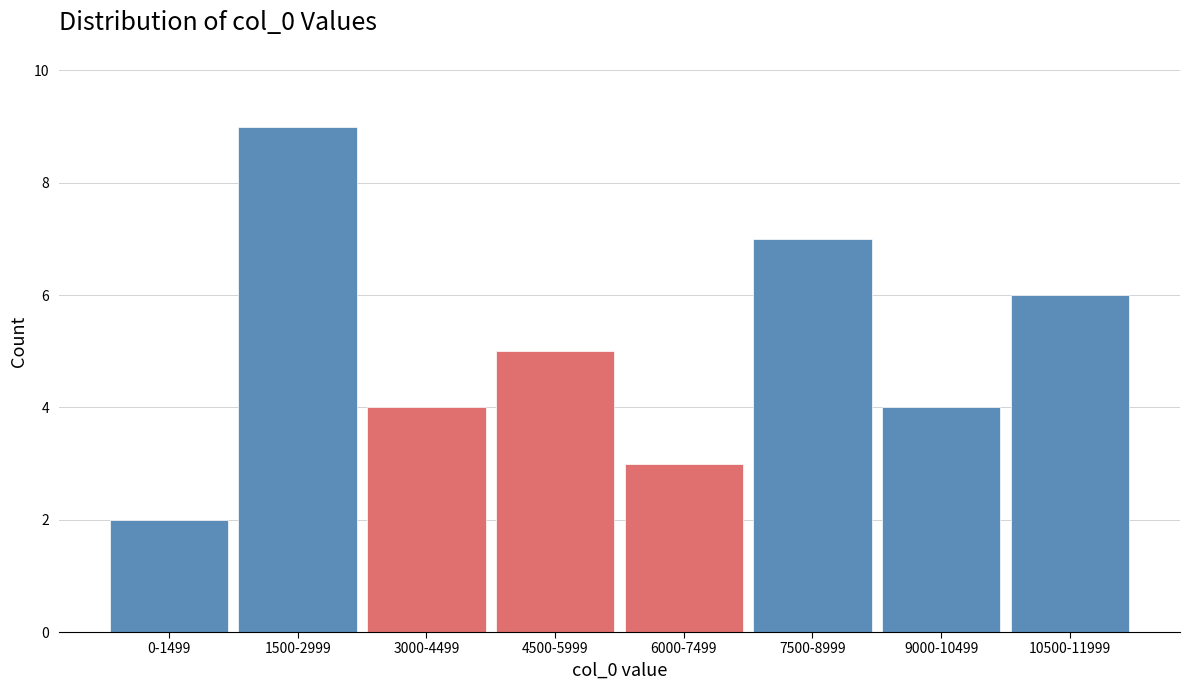

Reading right to left, list all the values displayed in this chart.

10500-11999=6	9000-10499=4	7500-8999=7	6000-7499=3	4500-5999=5	3000-4499=4	1500-2999=9	0-1499=2